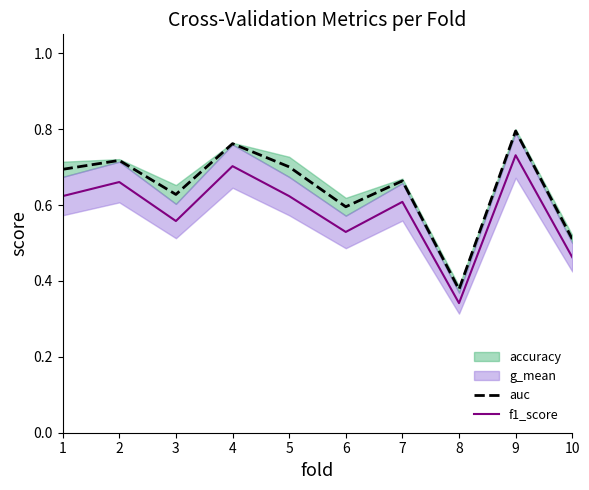

What is the maximum value shown in the chart?

0.8